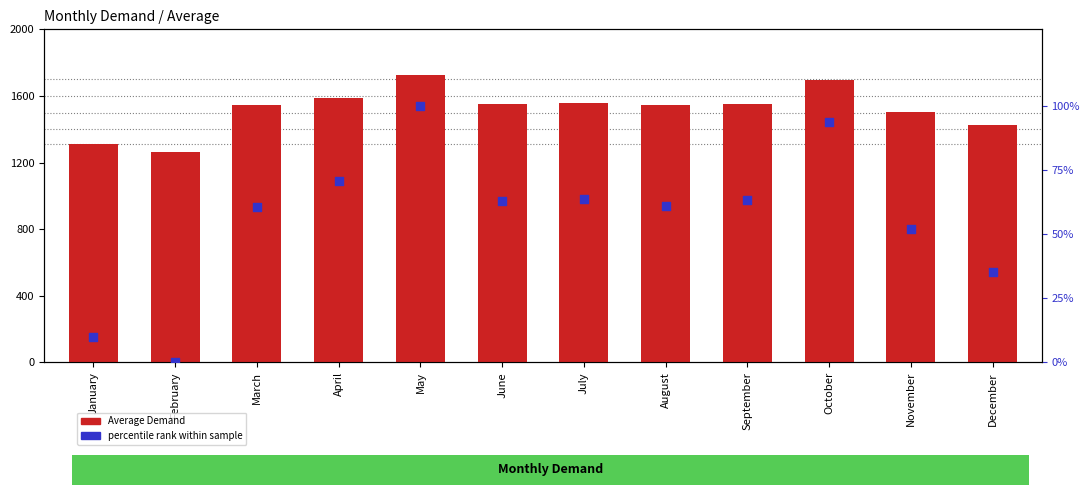

Is the value of Average Demand at August greater than the value of percentile rank within sample at April?

Yes